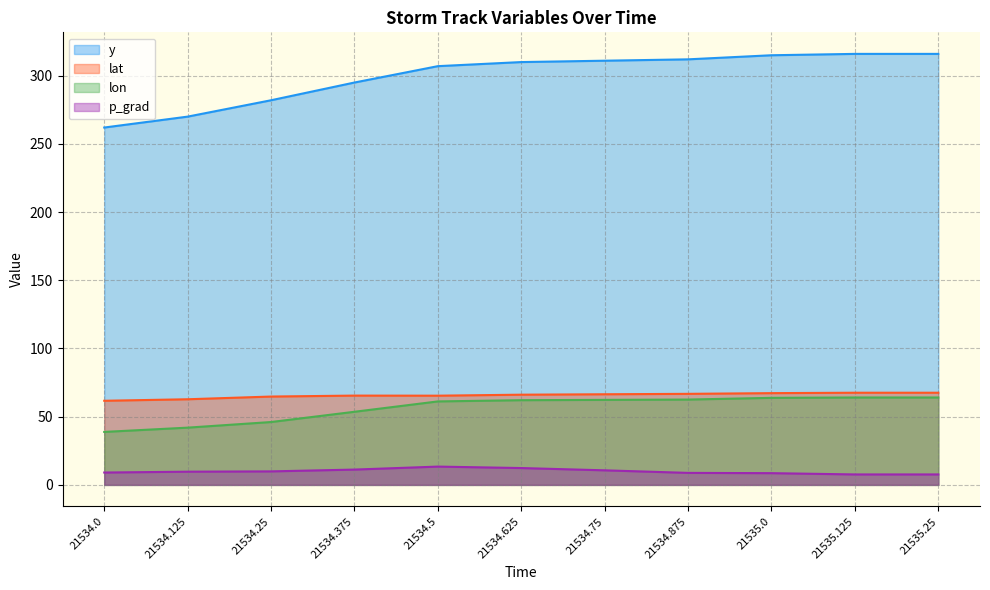

At which label does lat first exceed 66?

21534.625